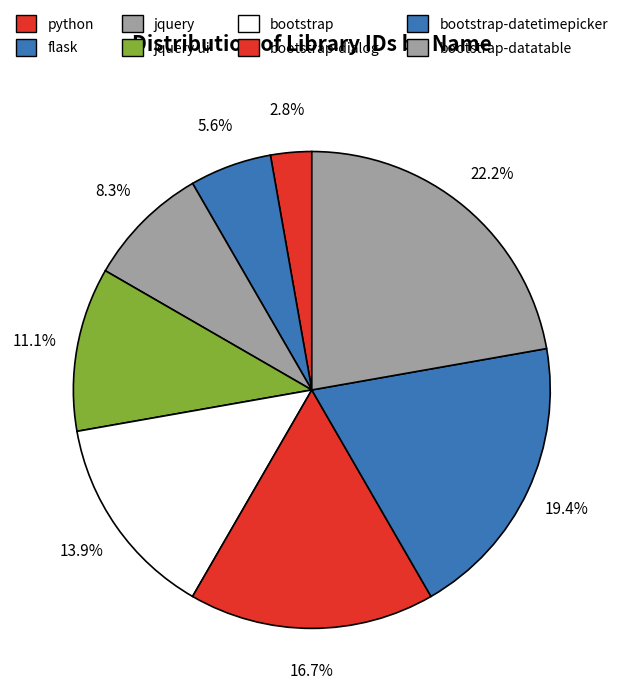

What is the change in value from flask to bootstrap-dialog?

+4